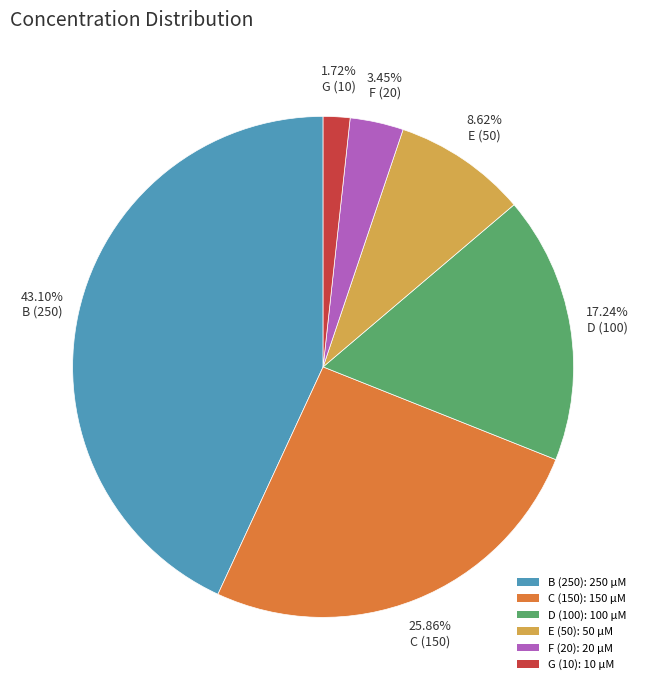

What percentage is NOT represented by C (150)?

74.1%